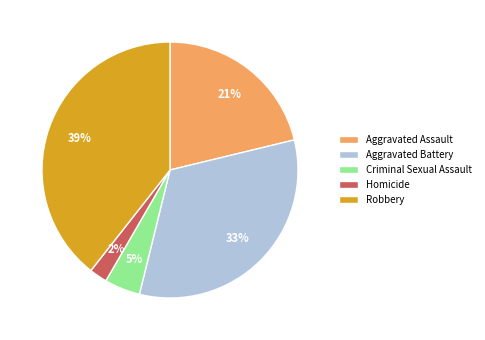

Rank the categories by value from lowest to highest.

Homicide, Criminal Sexual Assault, Aggravated Assault, Aggravated Battery, Robbery